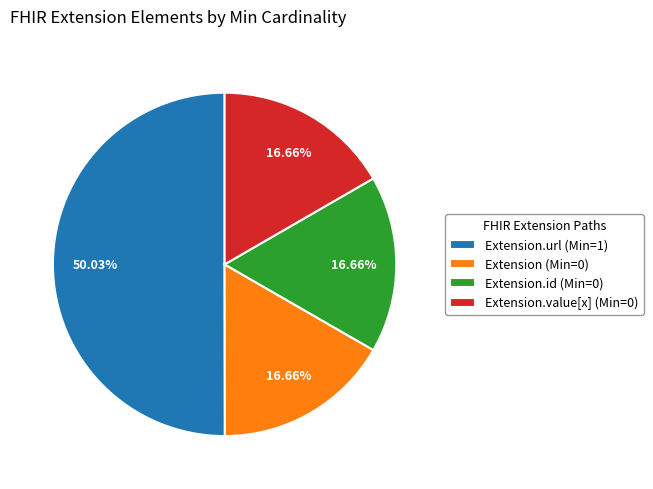

Does Extension.id (Min=0) account for over 50% of the chart?

No